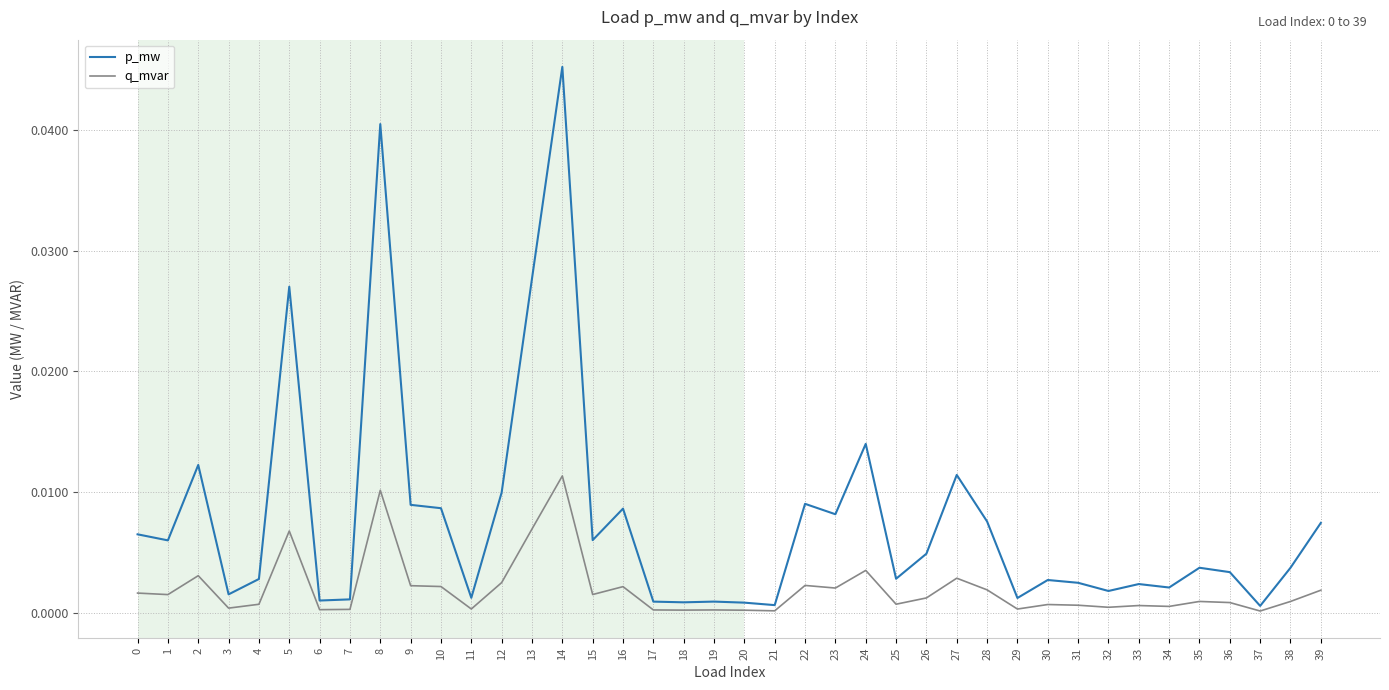

Which series has the widest spread of values?

p_mw